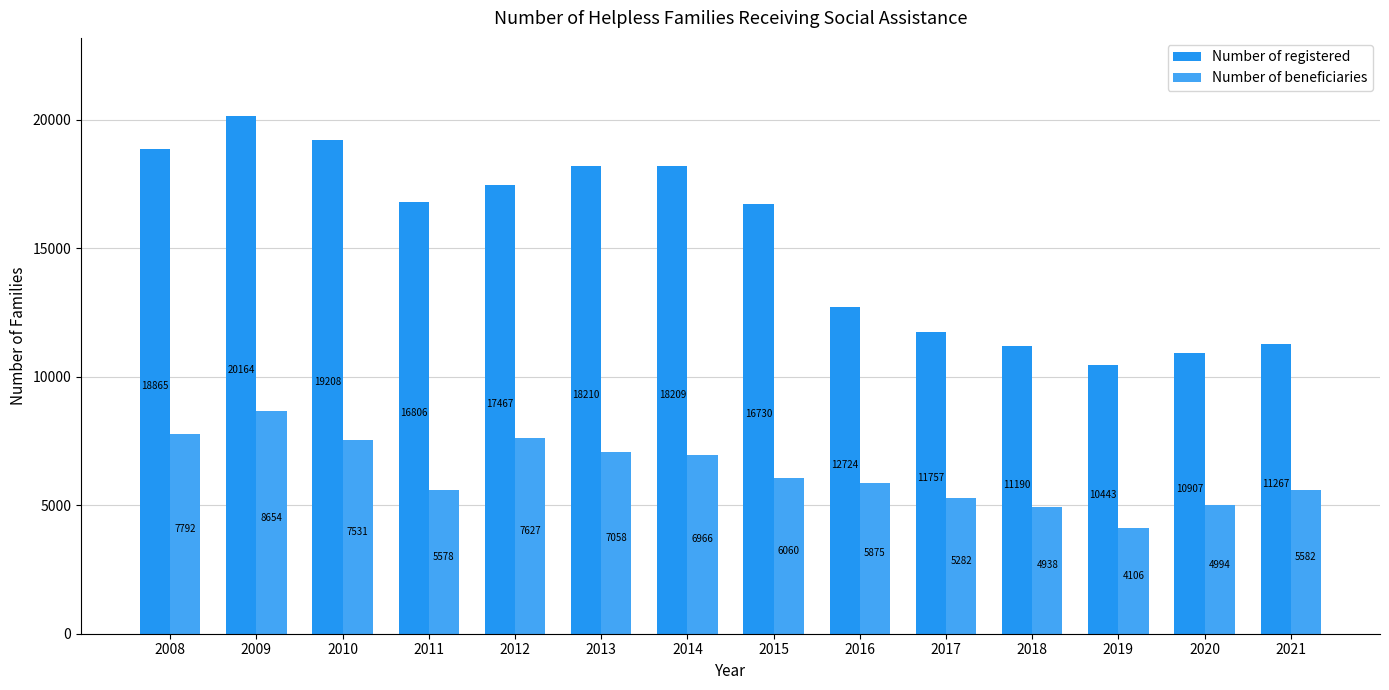

Reading left to right, list all the values displayed in this chart.

Number of registered: 2008=18865	2009=20164	2010=19208	2011=16806	2012=17467	2013=18210	2014=18209	2015=16730	2016=12724	2017=11757	2018=11190	2019=10443	2020=10907	2021=11267
Number of beneficiaries: 2008=7792	2009=8654	2010=7531	2011=5578	2012=7627	2013=7058	2014=6966	2015=6060	2016=5875	2017=5282	2018=4938	2019=4106	2020=4994	2021=5582